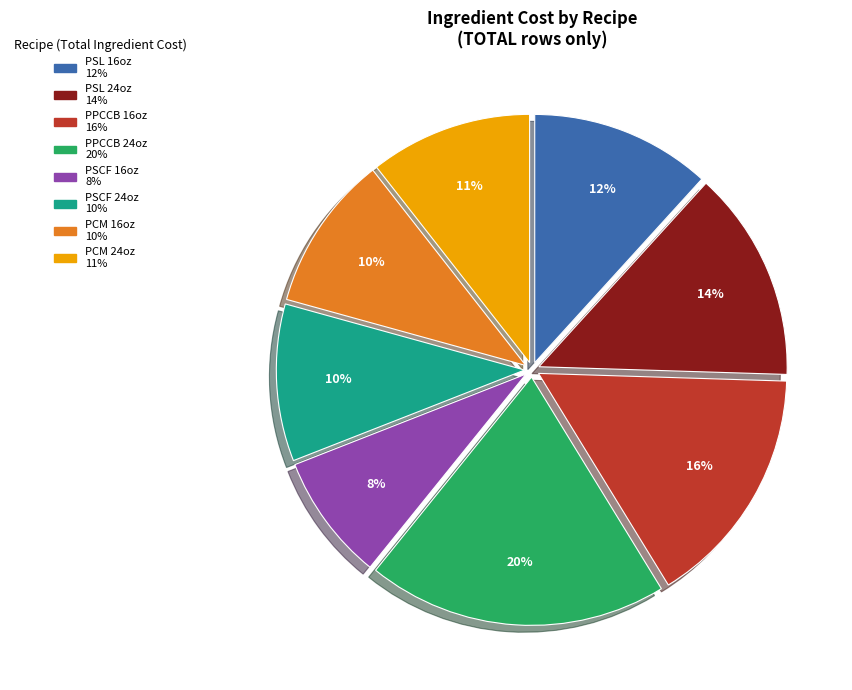

Is there a majority slice in this chart?

No